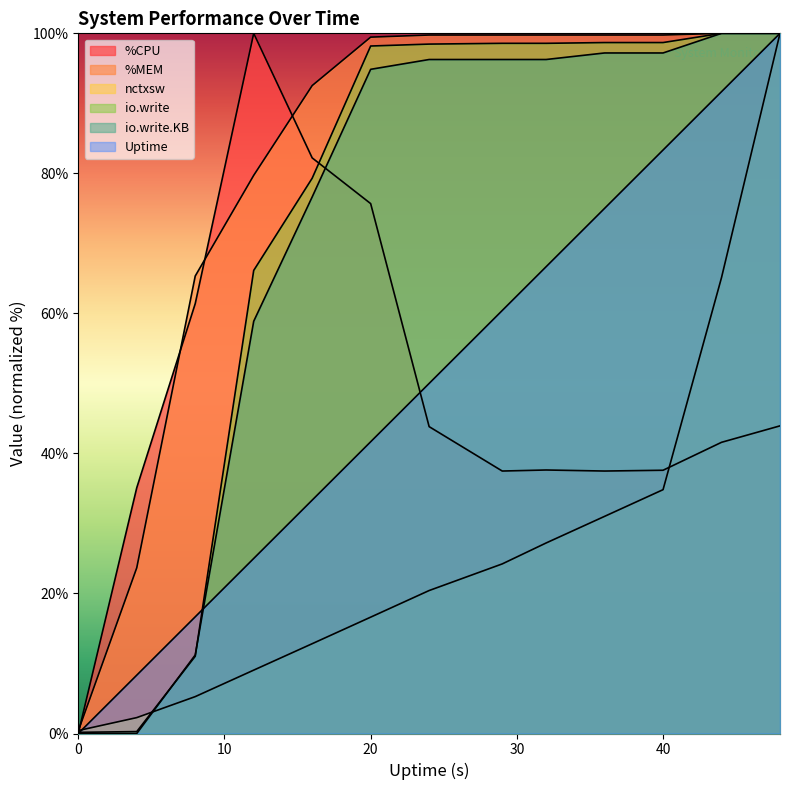

Is it true that nctxsw equals 17.6 at 32?

False